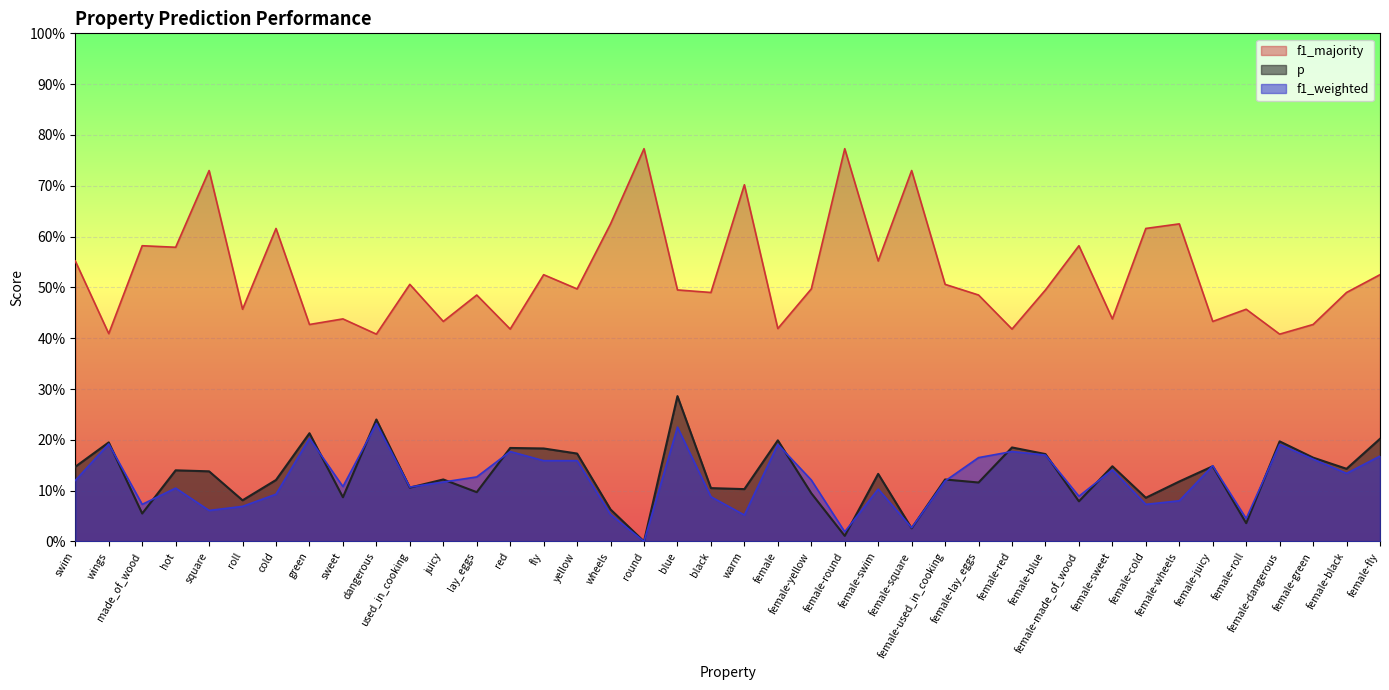

List the series in order of their peak value, highest first.

f1_majority, p, f1_weighted